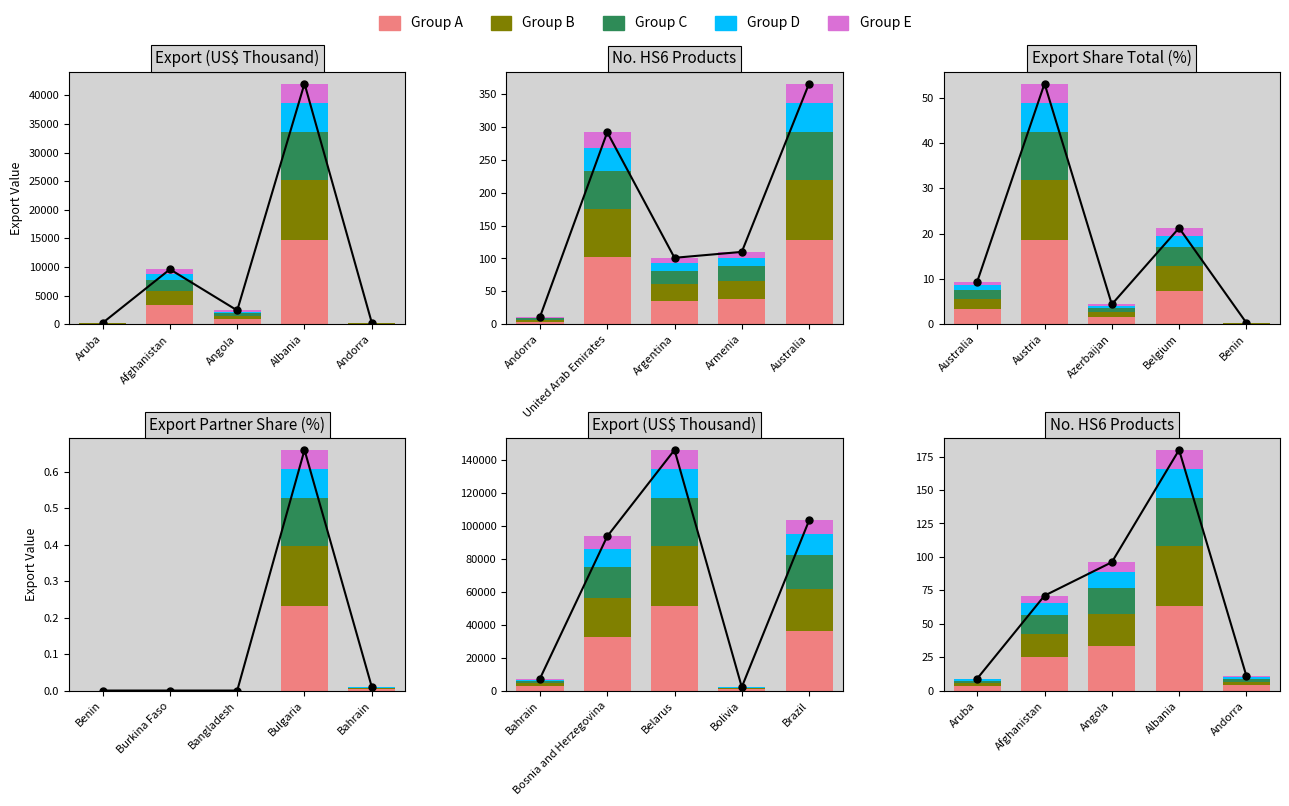

How many groups of bars are there?

5